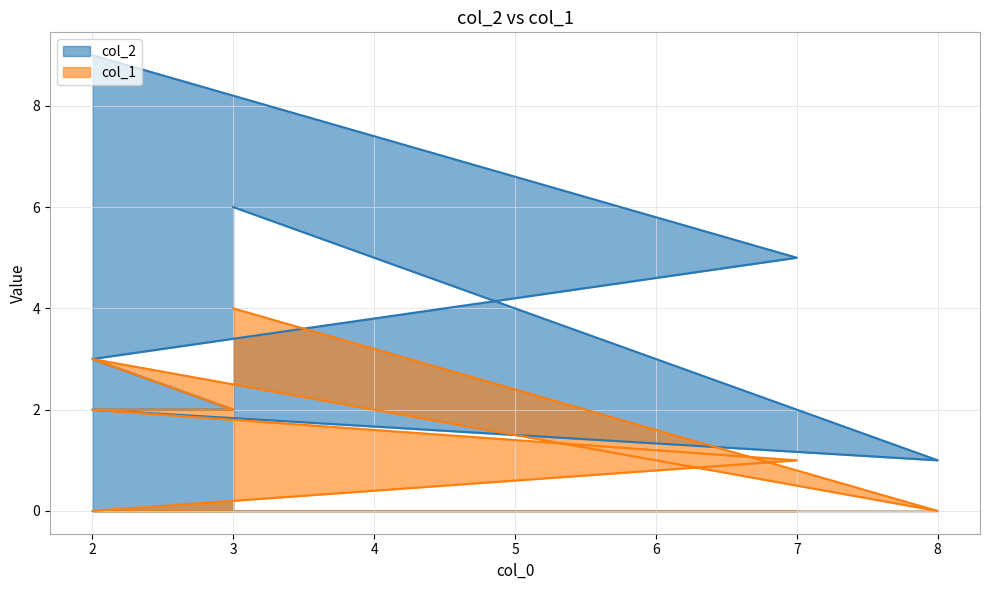

At which label does col_2 first exceed 3?

2